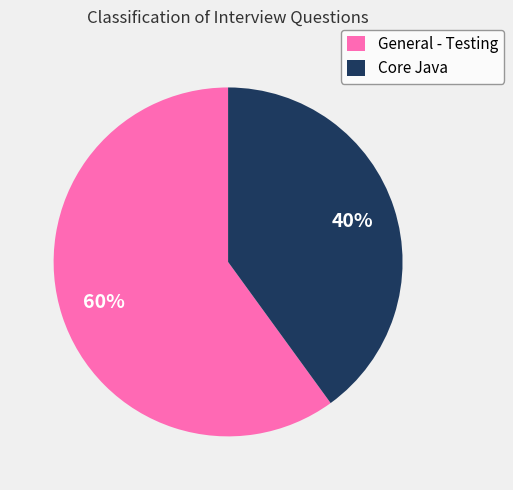

To the nearest percent, what is the combined percentage of General - Testing and Core Java?

100%